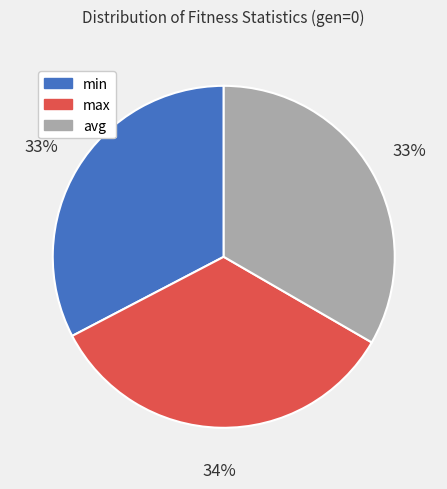

What is the ratio of the value at avg to the value at min?

1.0